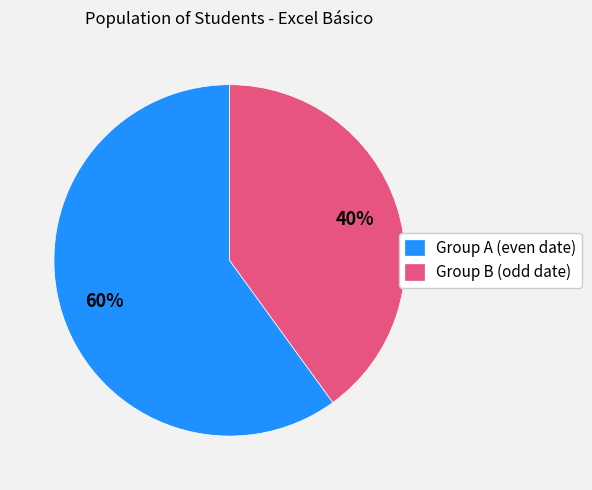

Is there any slice that represents more than half of the pie?

Yes